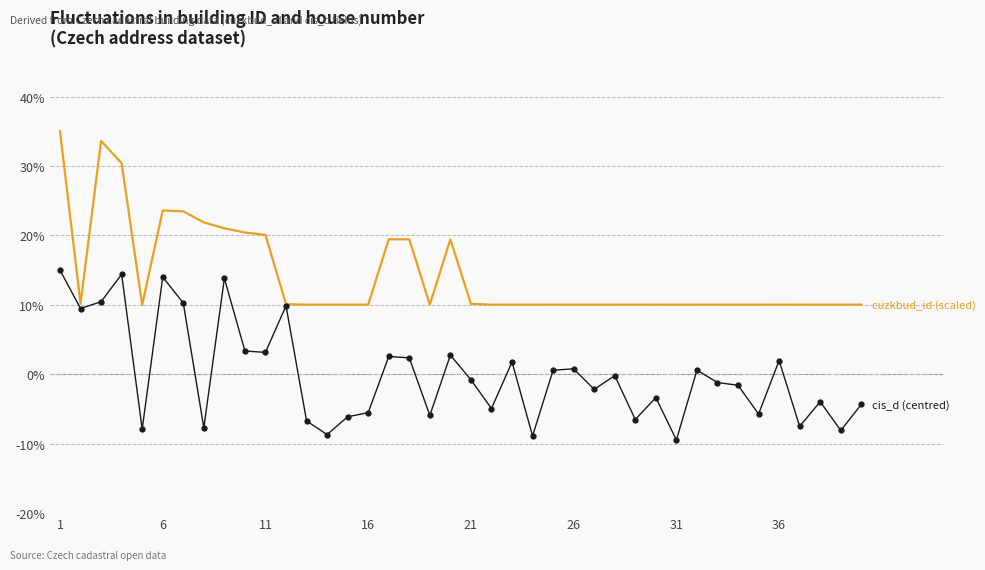

What is the minimum value shown in the chart?

-9.5